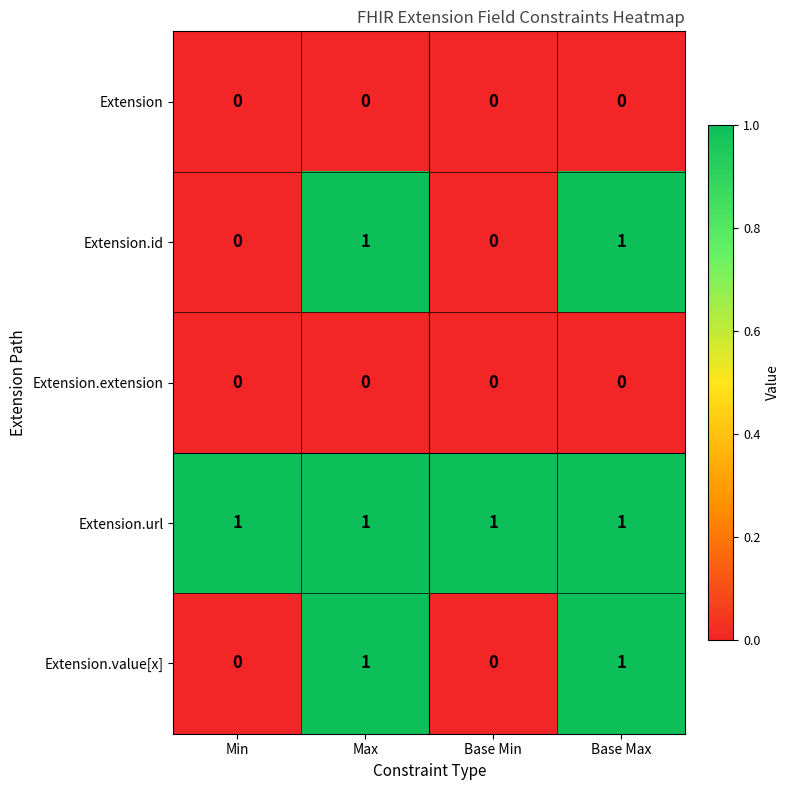

The Extension series shows 0 at Min. True or false?

True